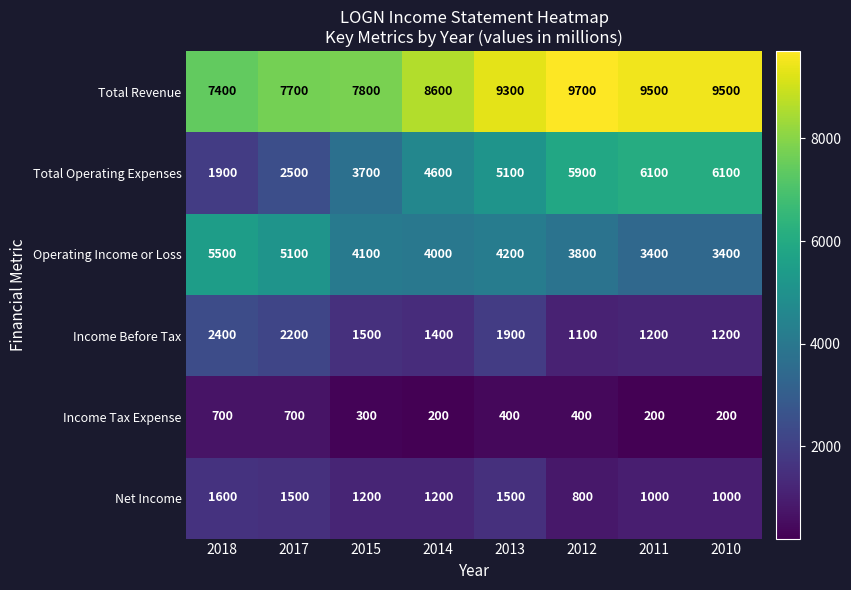

Count the number of categories in the chart.

8